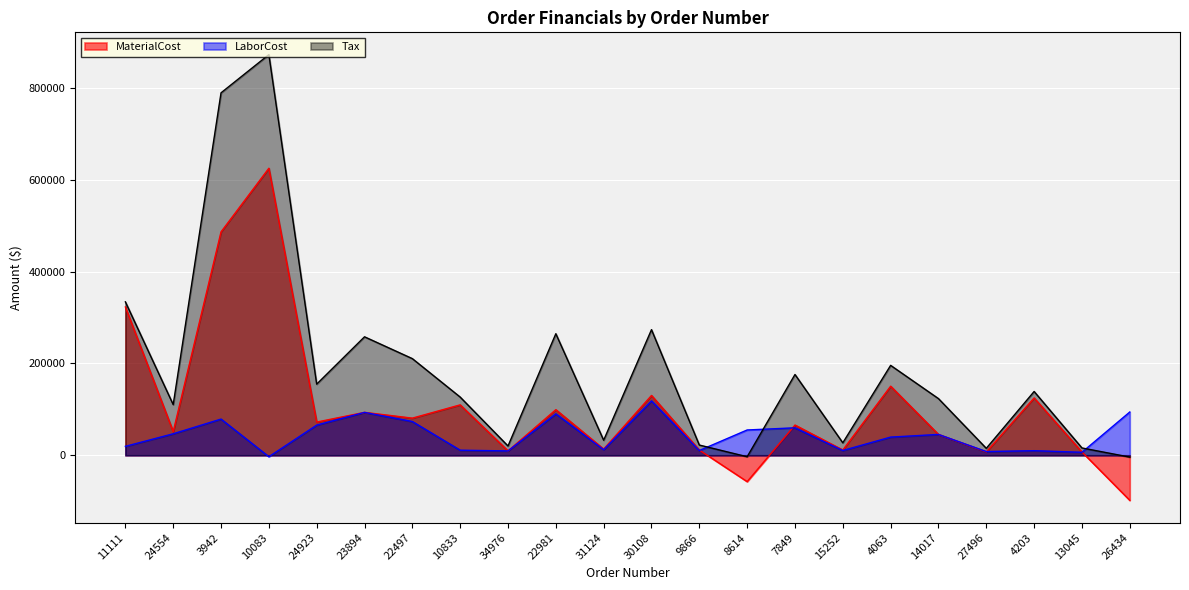

At which label does Tax reach its minimum?

26434